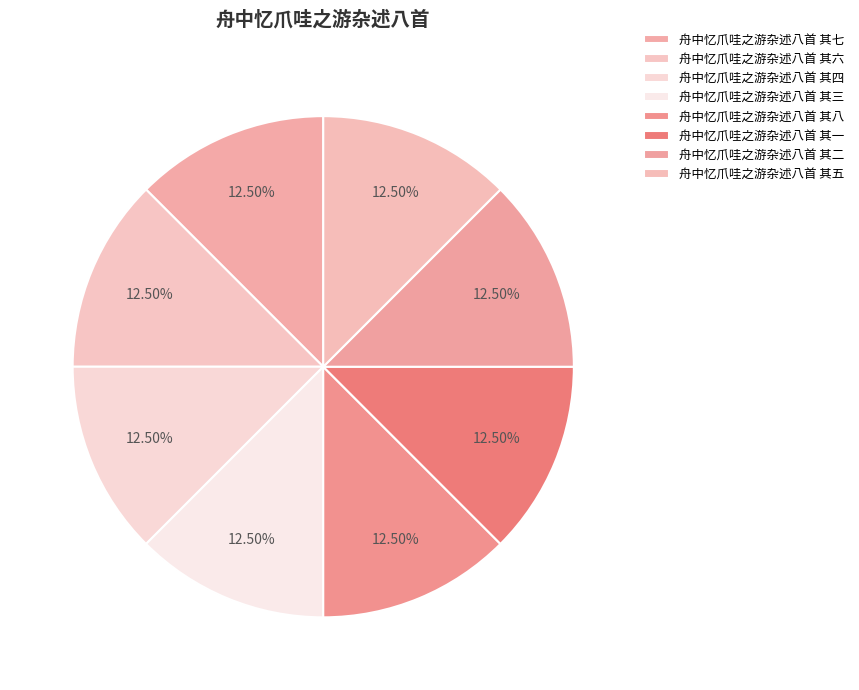

How many slices are in this pie chart?

8